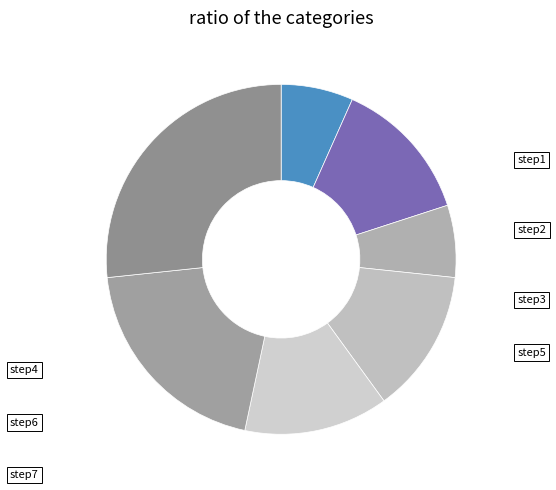

What is the smallest slice in the pie chart?

step1